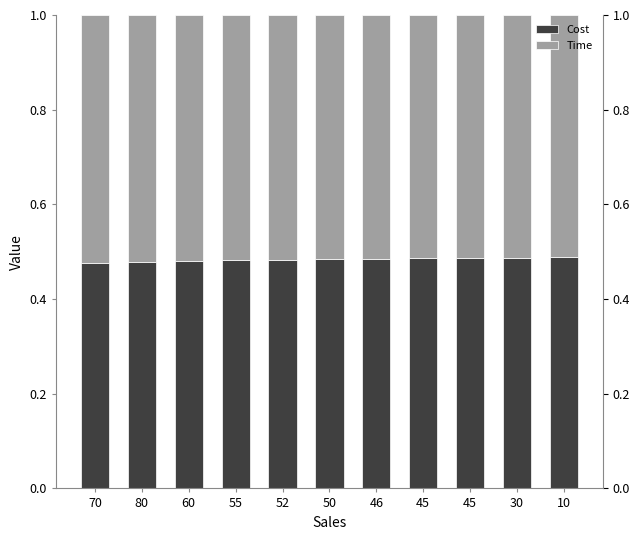

What is the lowest value of the Time series?

0.5